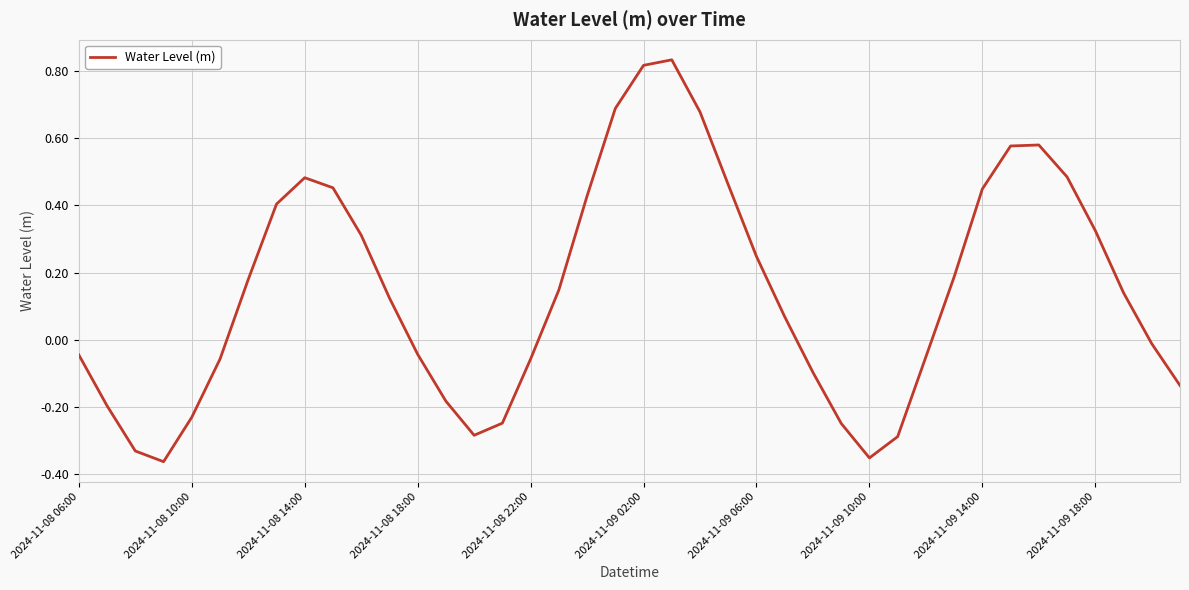

What is the difference between the maximum and minimum values?

1.2